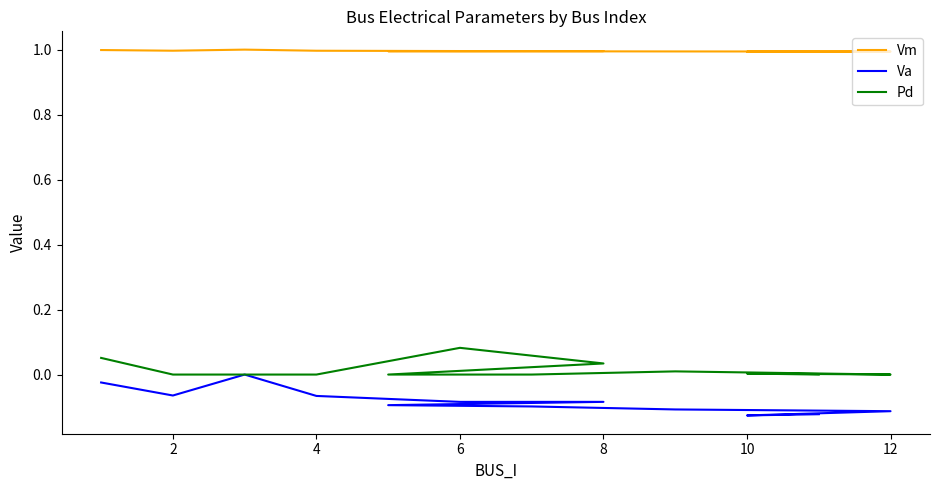

Read the Vm value at 8.

1.0